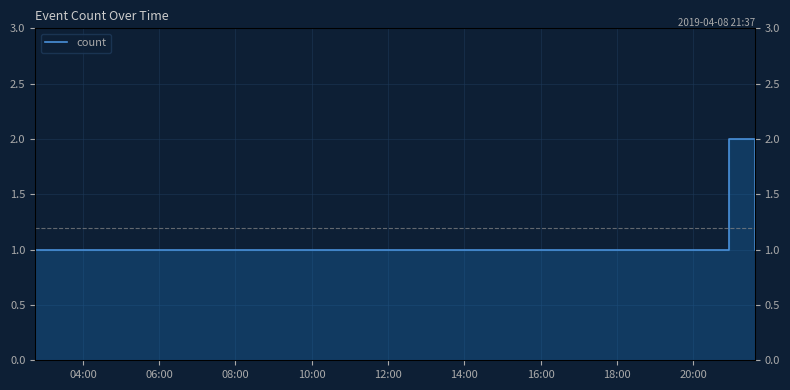

What is the greatest value displayed?

2